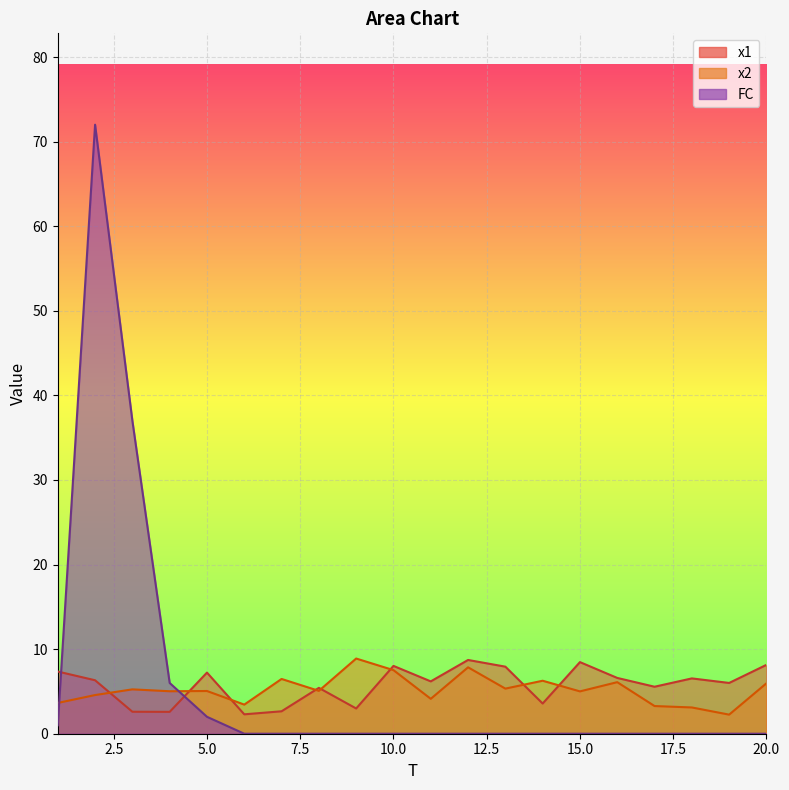

Reading left to right, extract all data points from this chart.

x1: 7.4	6.3	2.6	2.6	7.2	2.3	2.7	5.4	3.0	8.0	6.2	8.7	7.9	3.6	8.5	6.6	5.6	6.5	6.0	8.1
x2: 3.6	4.6	5.2	5.0	5.1	3.4	6.5	5.1	8.9	7.5	4.1	7.9	5.3	6.3	5.0	6.1	3.3	3.1	2.3	6.0
FC: 1.0	72.0	37.0	6.0	2.0	0.0	0.0	0.0	0.0	0.0	0.0	0.0	0.0	0.0	0.0	0.0	0.0	0.0	0.0	0.0